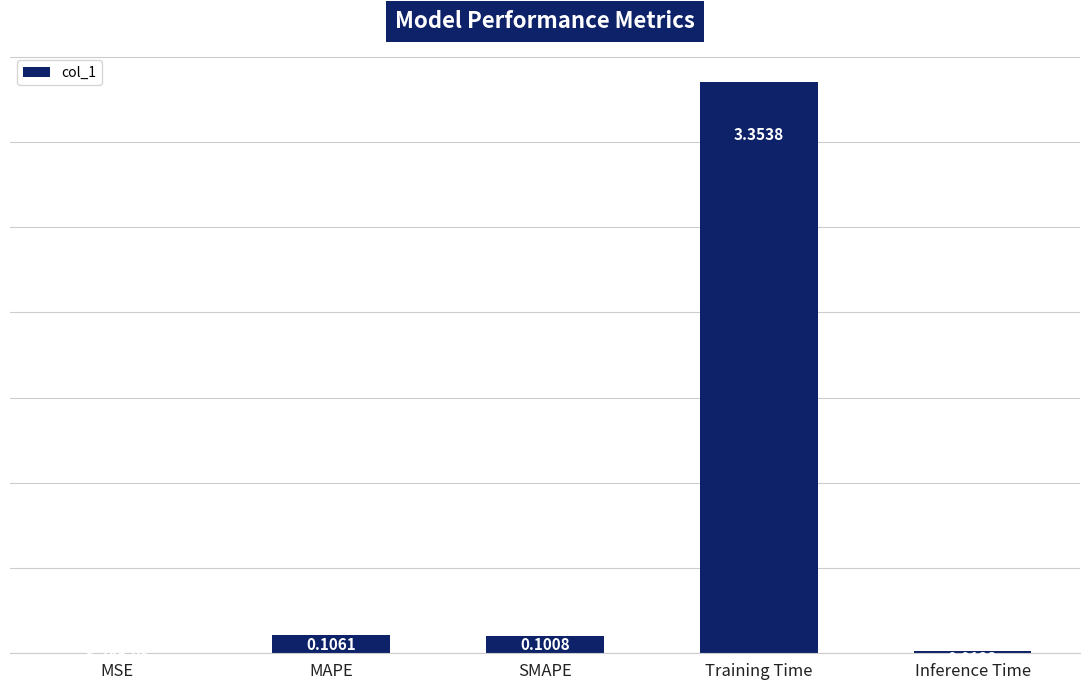

Which label corresponds to the largest value in the chart?

Training Time